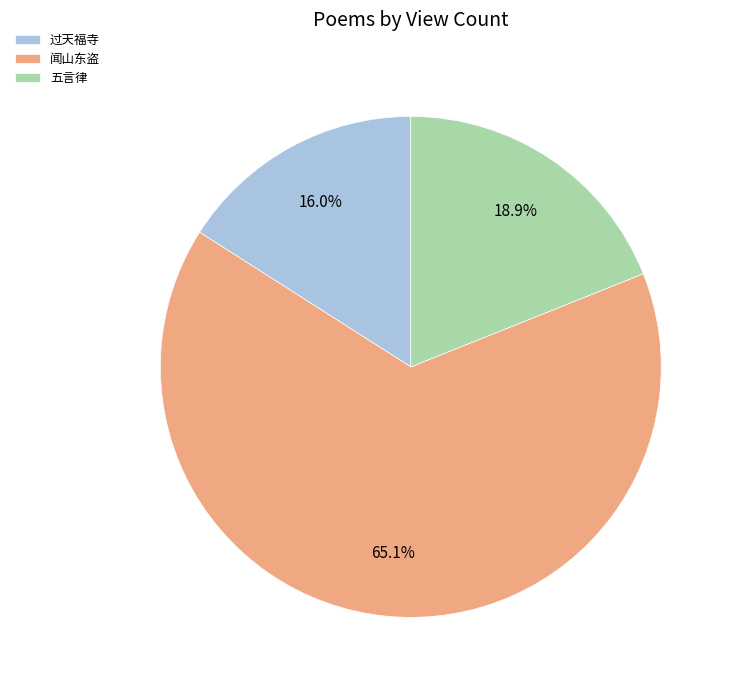

Which slice is the largest?

闻山东盗